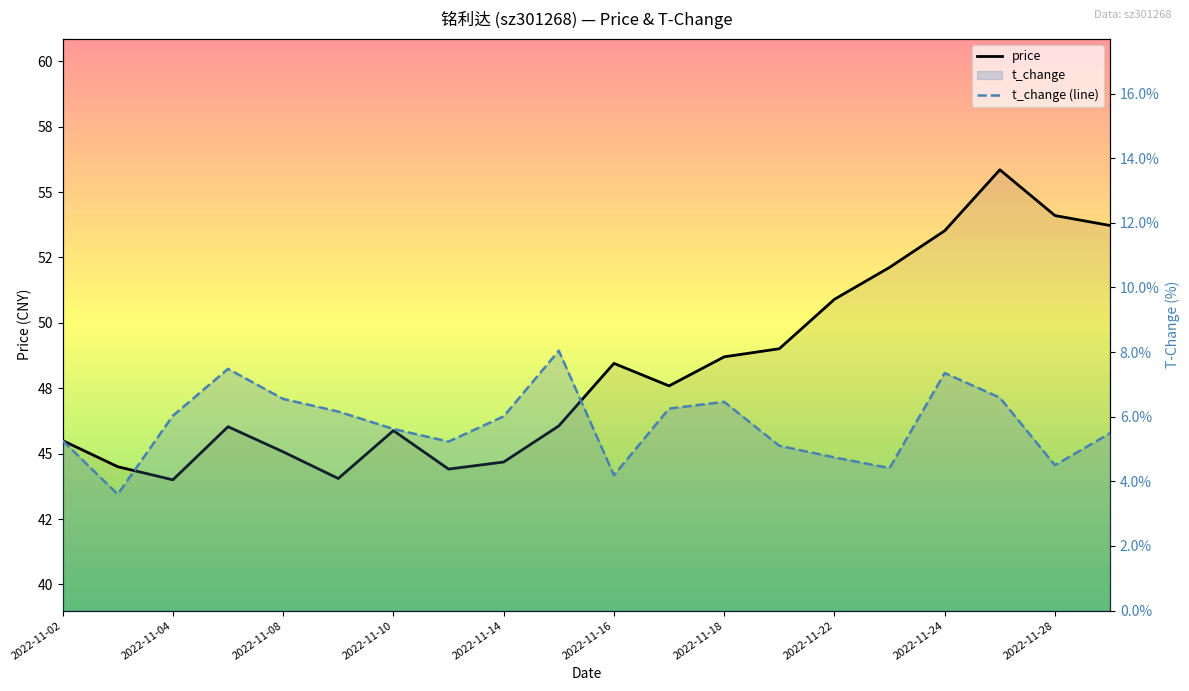

Is it true that t_change (line) equals 10.1 at 2022-11-04?

False